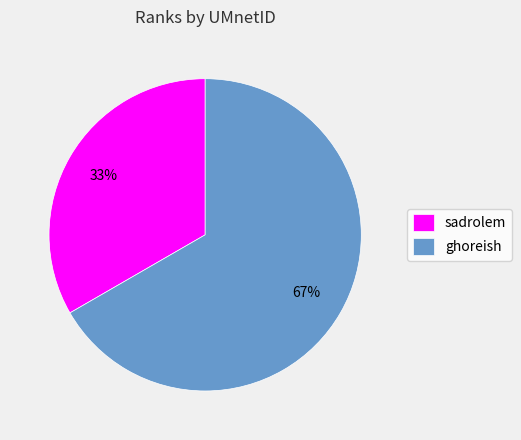

Do ghoreish and sadrolem together represent more than half of the pie?

Yes